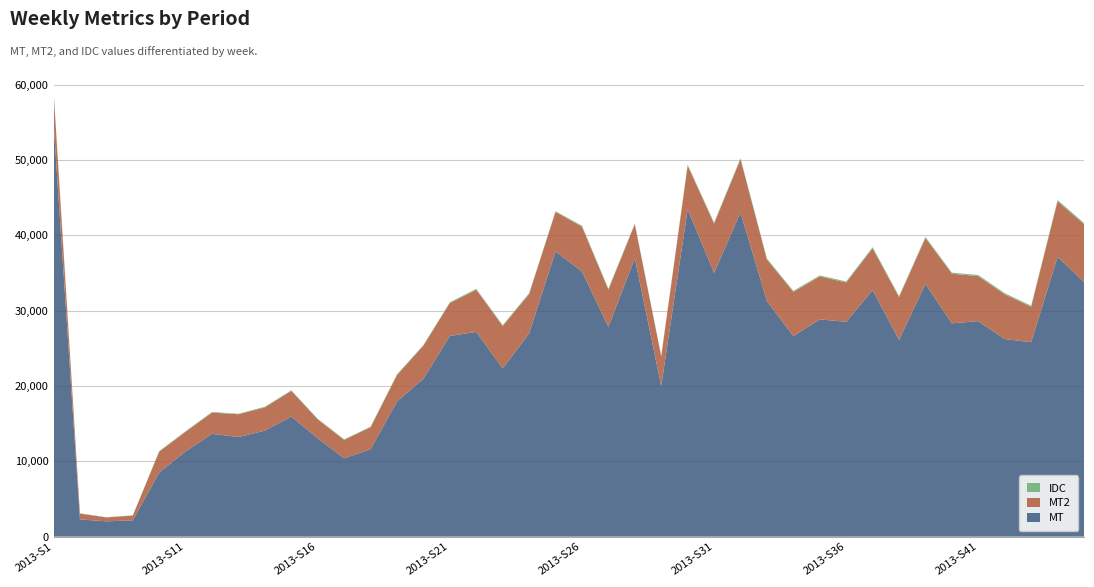

At which category is the sum across all series the highest?

2013-S1